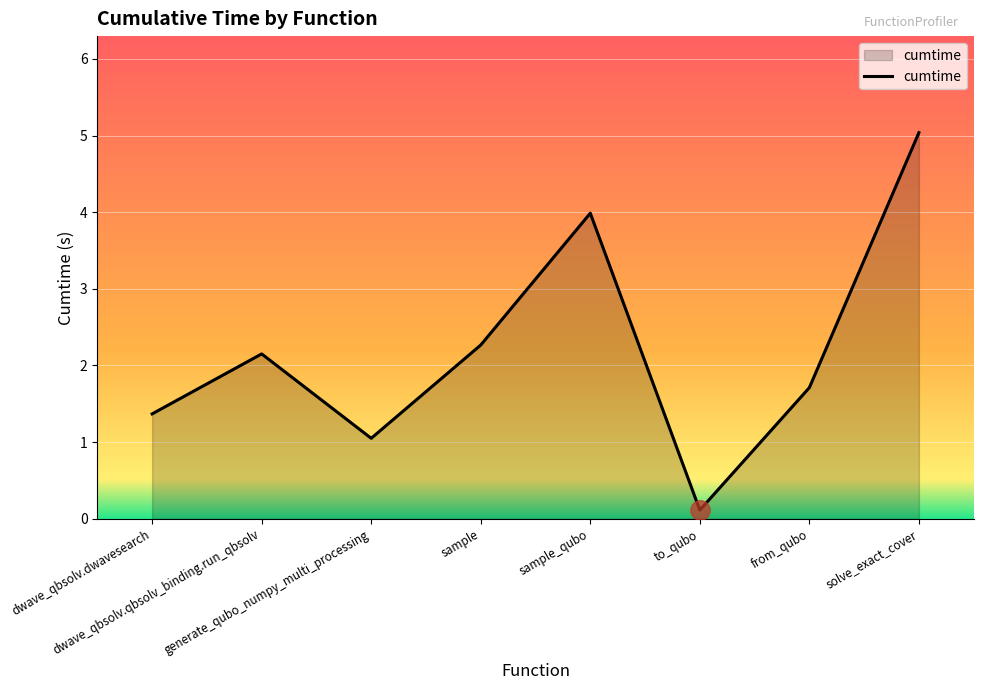

Which has a higher value, from_qubo or sample?

sample